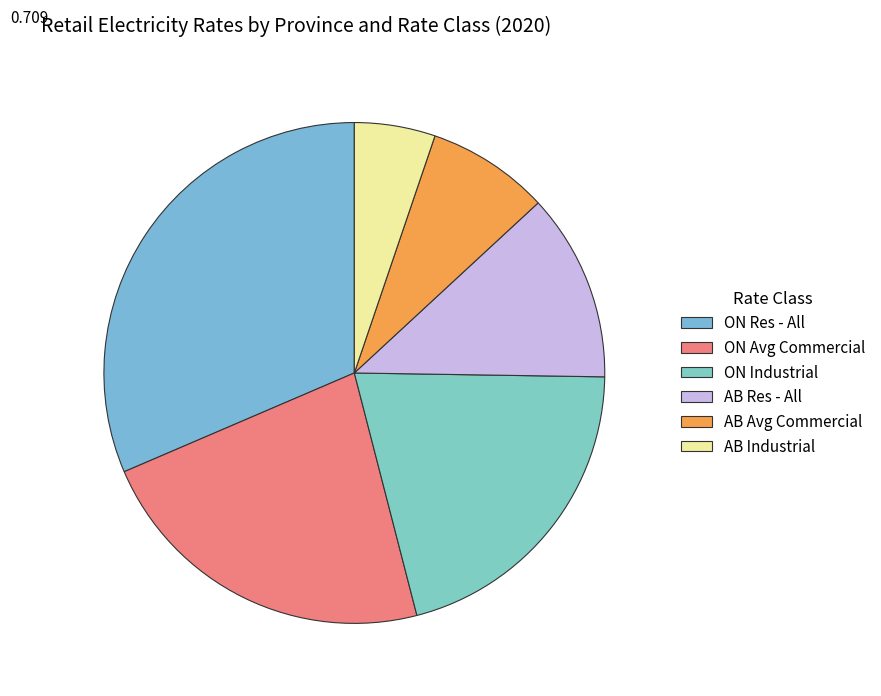

Count the number of slices in the pie.

6